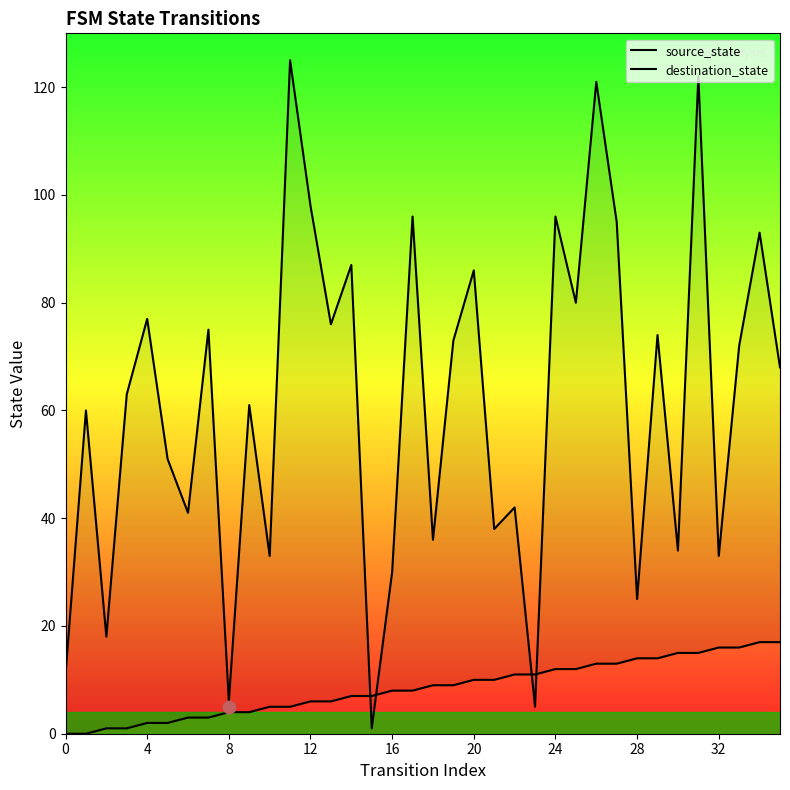

Which series has the largest total across all categories?

destination_state